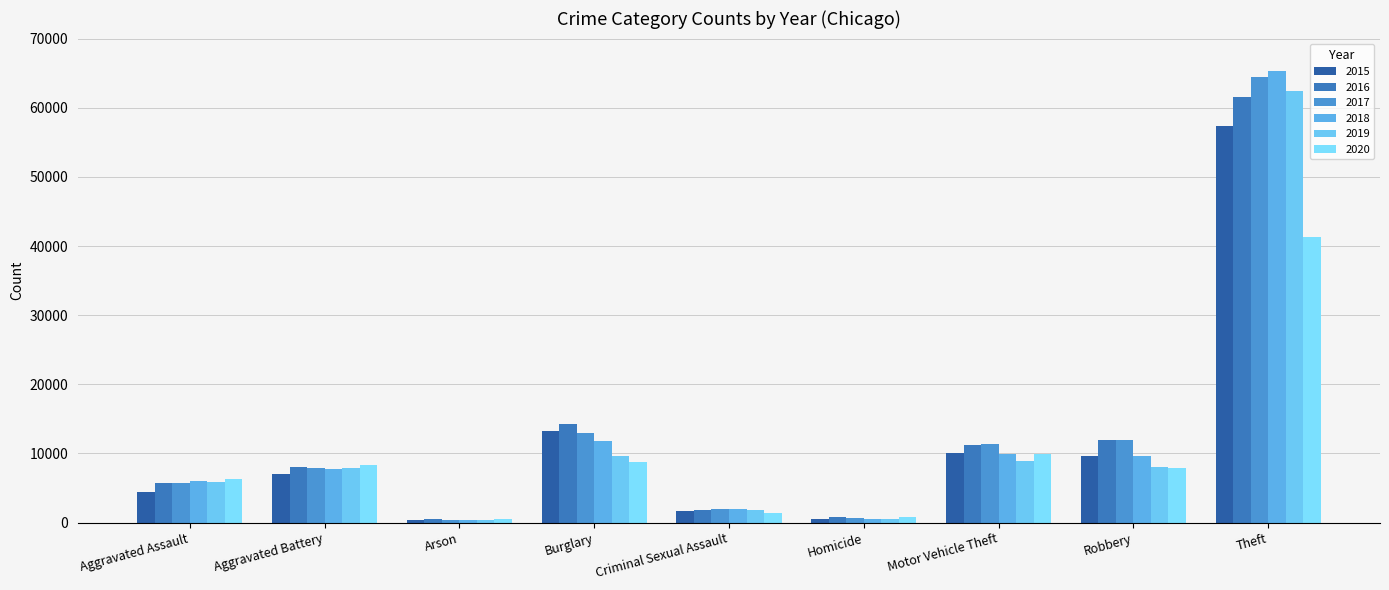

Reading left to right, transcribe all the data shown in this chart.

2015: Aggravated Assault=4480	Aggravated Battery=7018	Arson=448	Burglary=13184	Criminal Sexual Assault=1656	Homicide=496	Motor Vehicle Theft=10068	Robbery=9638	Theft=57348
2016: Aggravated Assault=5712	Aggravated Battery=8085	Arson=515	Burglary=14289	Criminal Sexual Assault=1808	Homicide=786	Motor Vehicle Theft=11286	Robbery=11960	Theft=61618
2017: Aggravated Assault=5793	Aggravated Battery=7845	Arson=444	Burglary=13001	Criminal Sexual Assault=1930	Homicide=672	Motor Vehicle Theft=11380	Robbery=11880	Theft=64380
2018: Aggravated Assault=6001	Aggravated Battery=7735	Arson=373	Burglary=11746	Criminal Sexual Assault=1964	Homicide=589	Motor Vehicle Theft=9983	Robbery=9679	Theft=65281
2019: Aggravated Assault=5840	Aggravated Battery=7857	Arson=376	Burglary=9639	Criminal Sexual Assault=1862	Homicide=498	Motor Vehicle Theft=8978	Robbery=7994	Theft=62478
2020: Aggravated Assault=6263	Aggravated Battery=8319	Arson=589	Burglary=8754	Criminal Sexual Assault=1439	Homicide=785	Motor Vehicle Theft=9953	Robbery=7855	Theft=41295